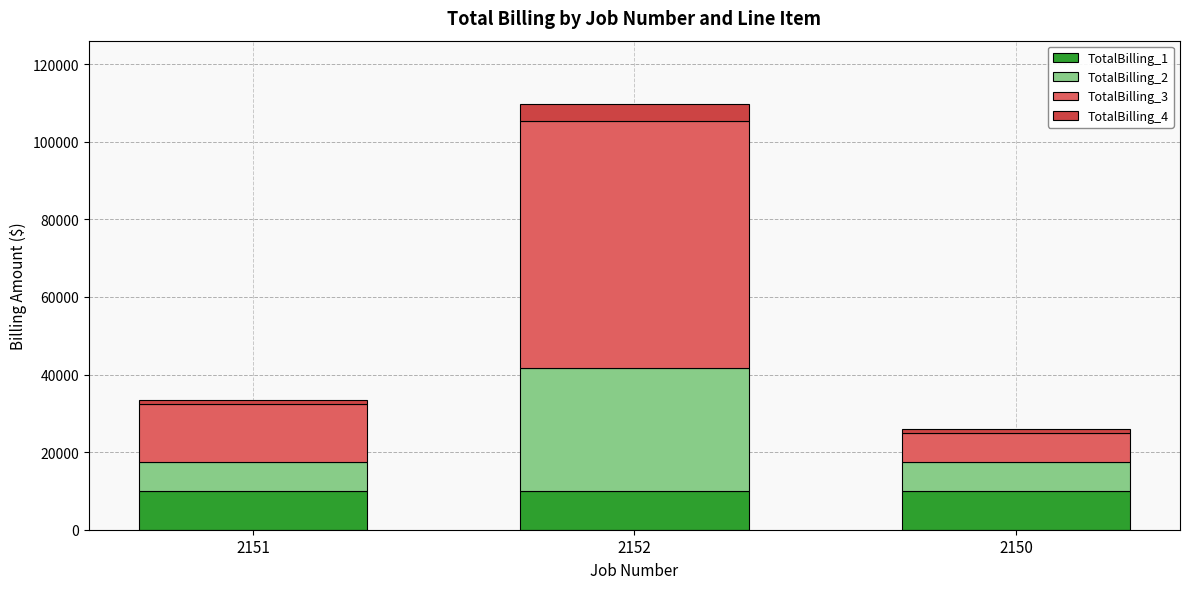

What is the average value of the TotalBilling_1 series?

10000.0